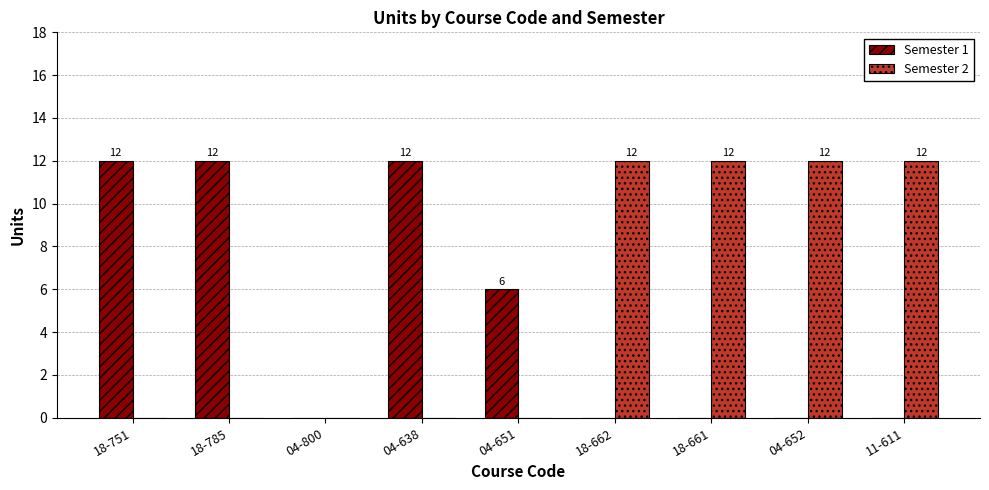

What is the sum of all Semester 1 values?

42